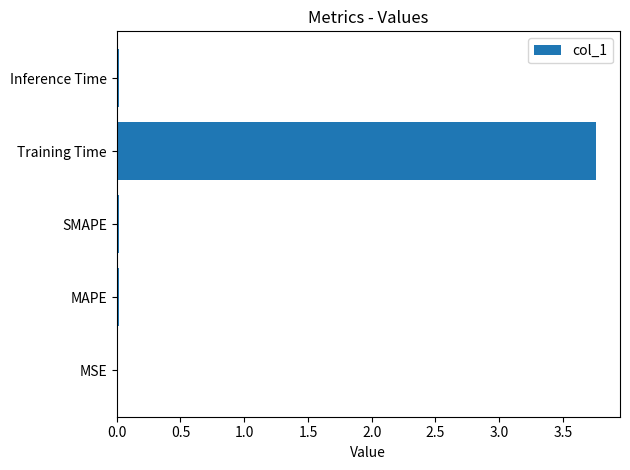

True or false: the data shows 0.0 at SMAPE.

True